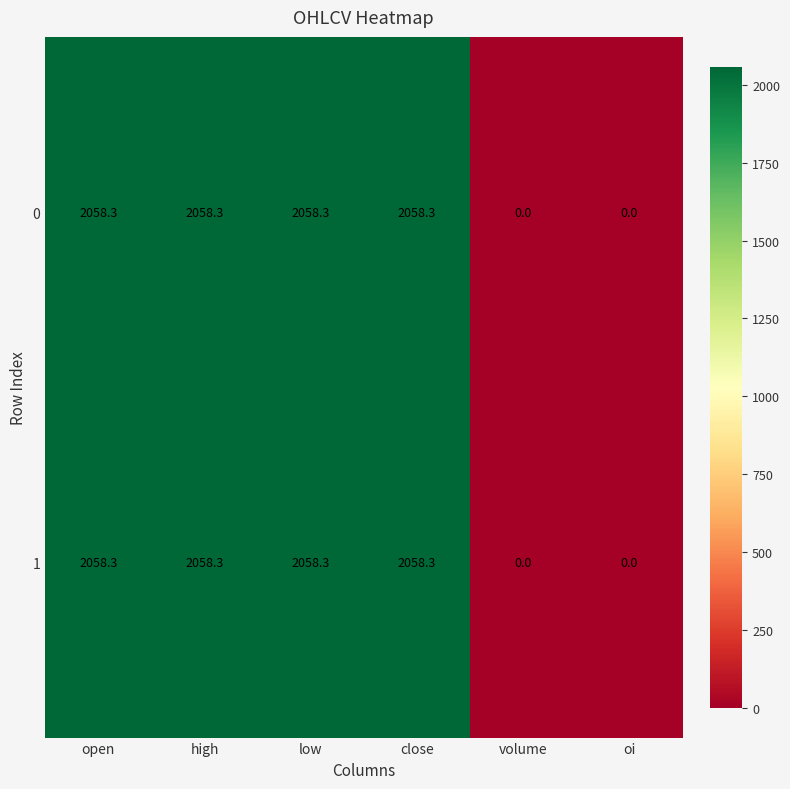

The 1 series shows 0.0 at volume. True or false?

True